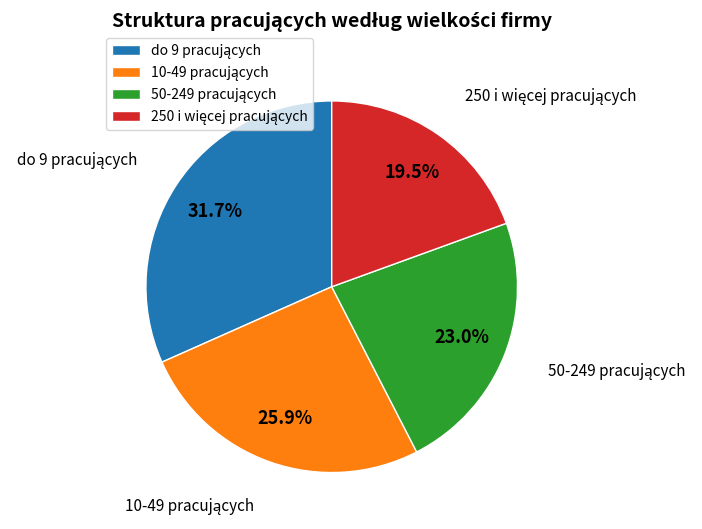

Is there a majority slice in this chart?

No